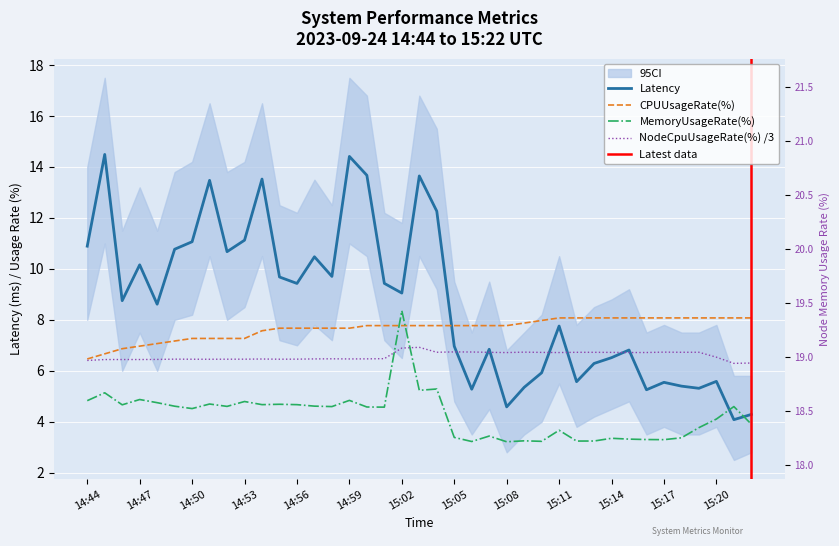

What is the value of the Latency point at the 9th from the left?

10.7